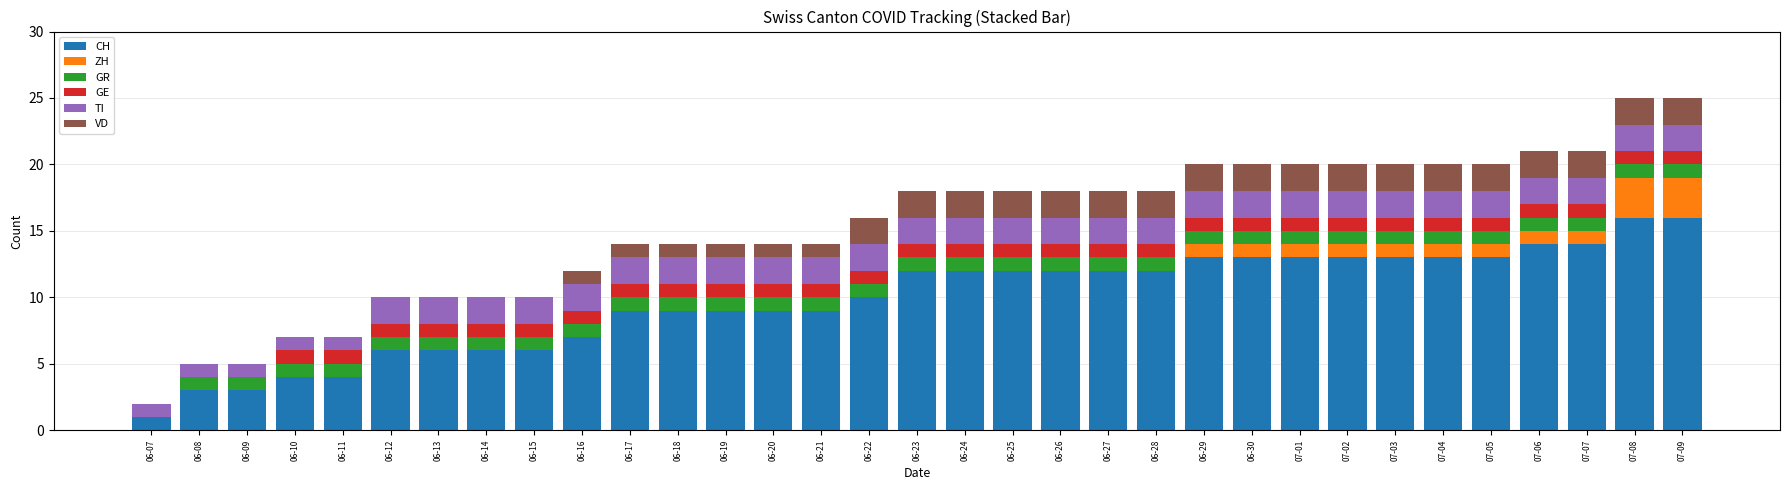

What is the sum of all CH values?

324